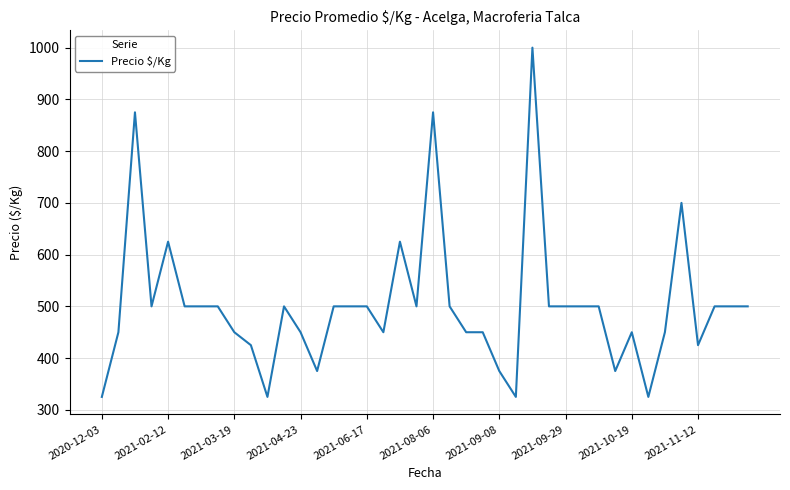

What is the smallest value displayed?

325